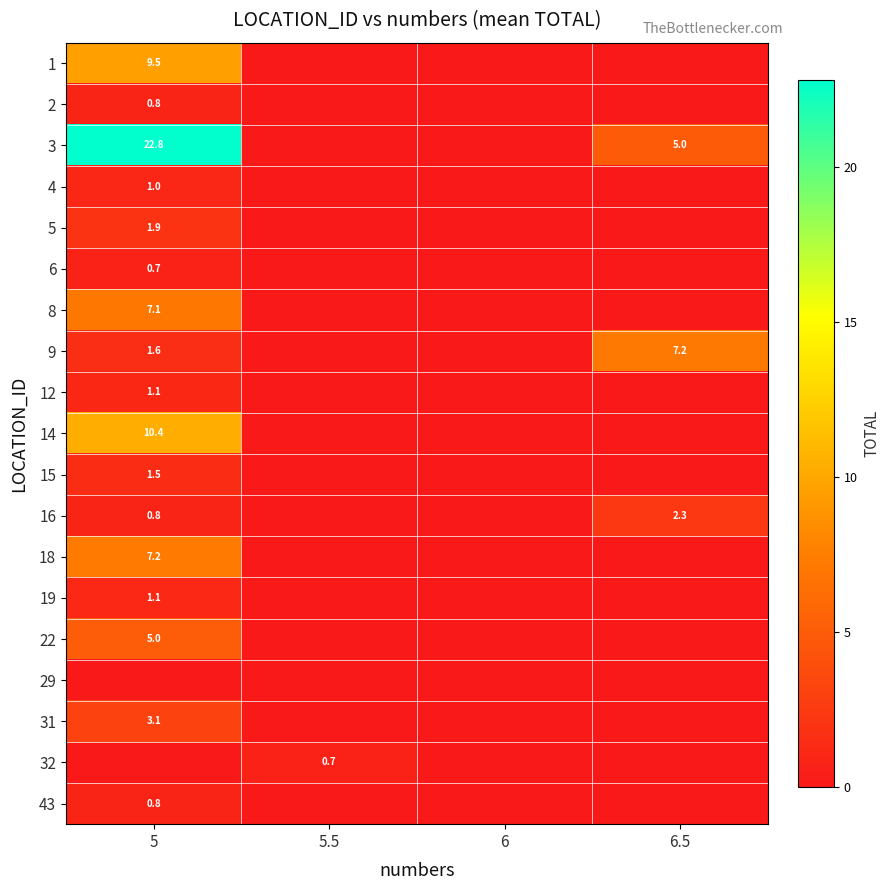

The value of 4 at 5 is 0.3. True or false?

False